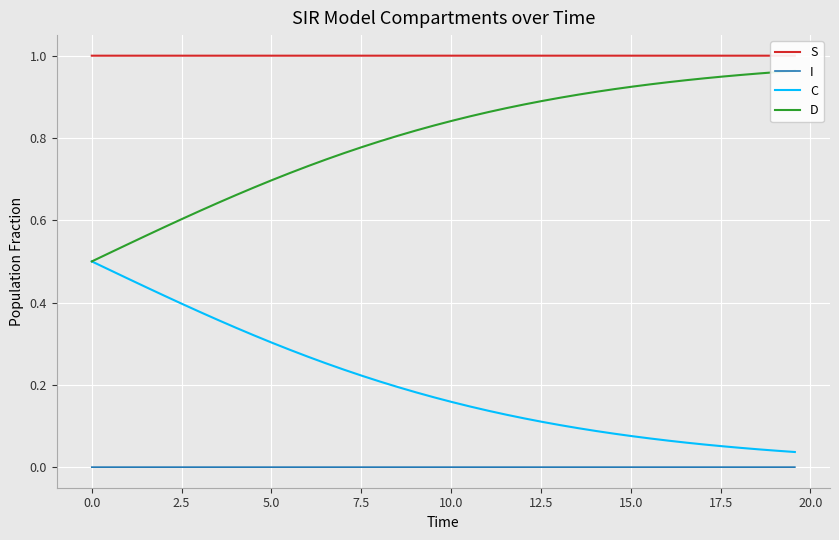

True or false: C and I cross at least once.

False